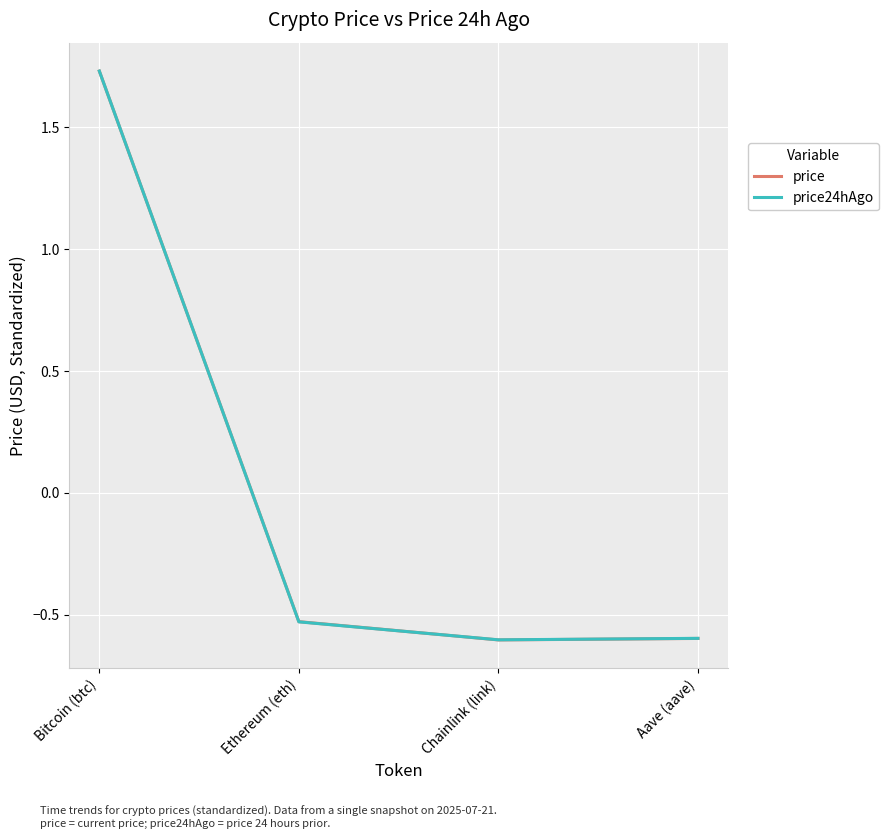

What position from the right is Chainlink (link)?

2